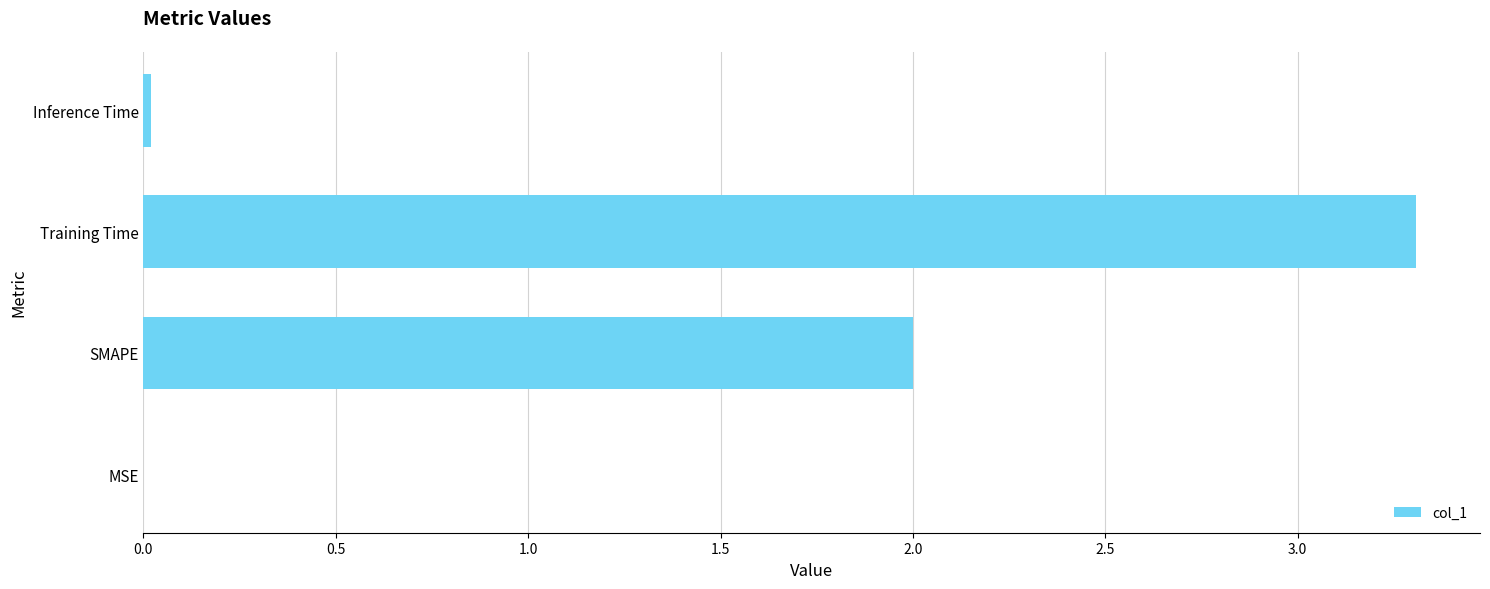

Between MSE and Training Time, which is larger?

Training Time